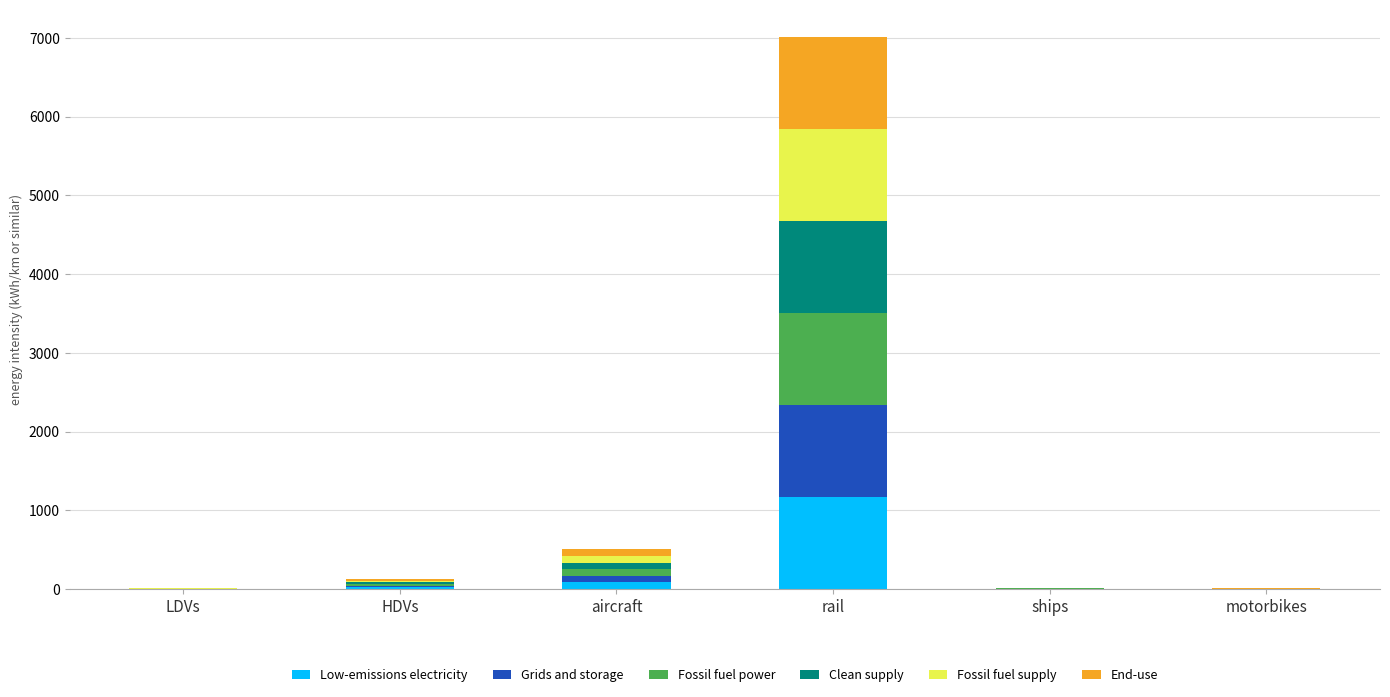

At which category is the sum across all series the highest?

rail